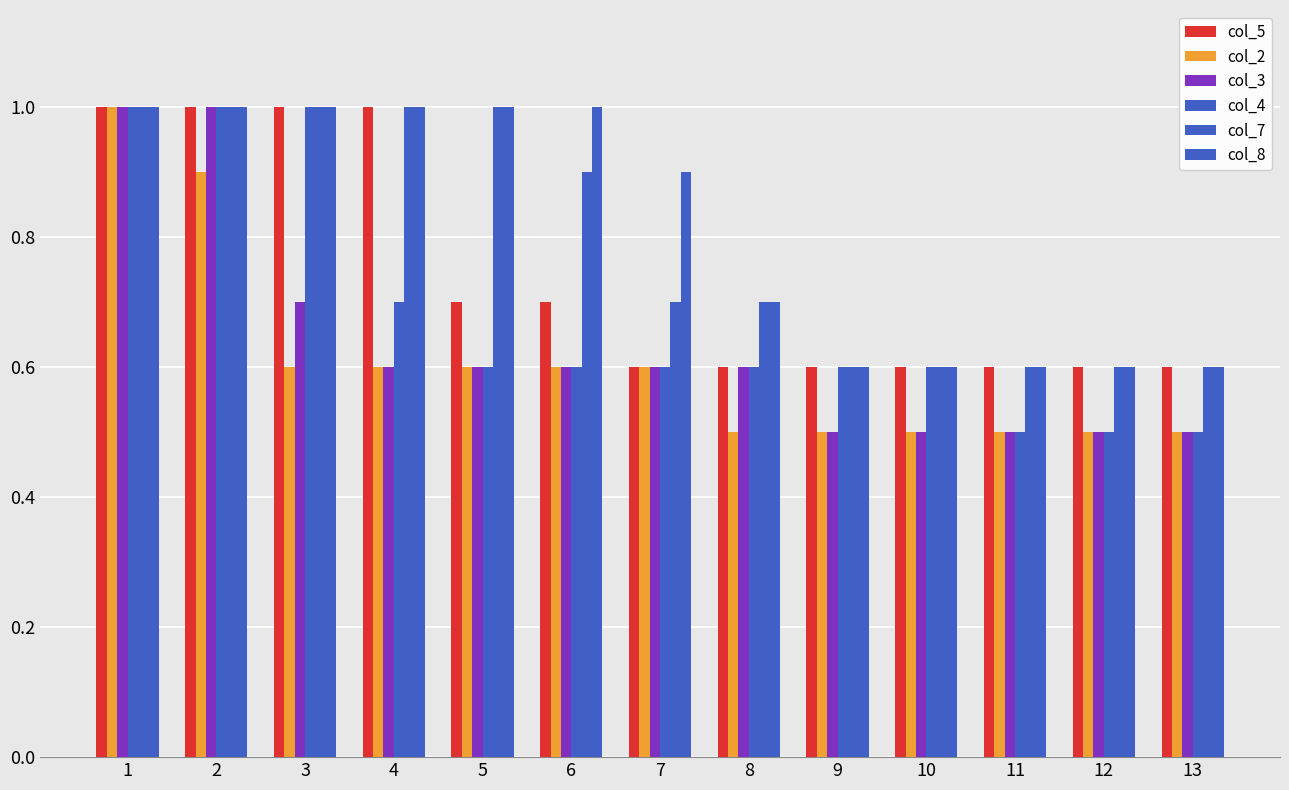

How many bars are there in each group?

6